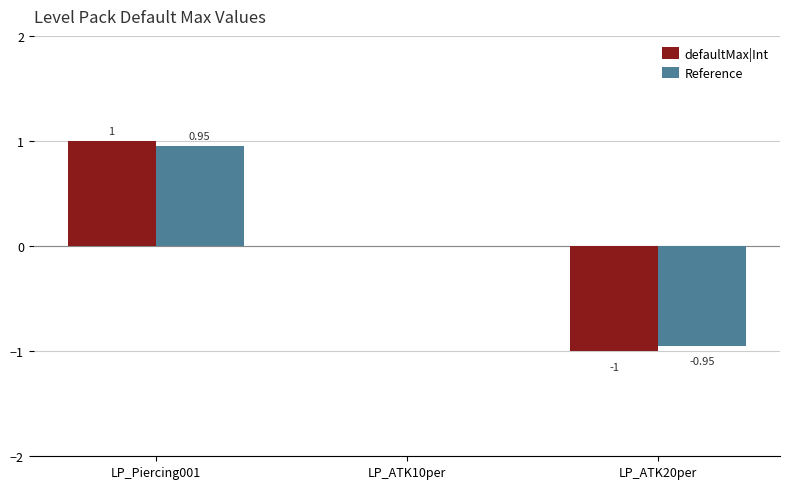

At which category is the sum across all series the highest?

LP_Piercing001